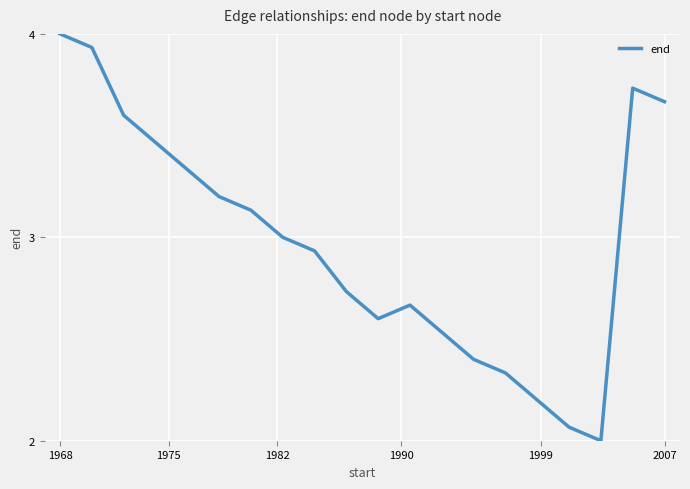

Does the chart have visible grid lines?

Yes